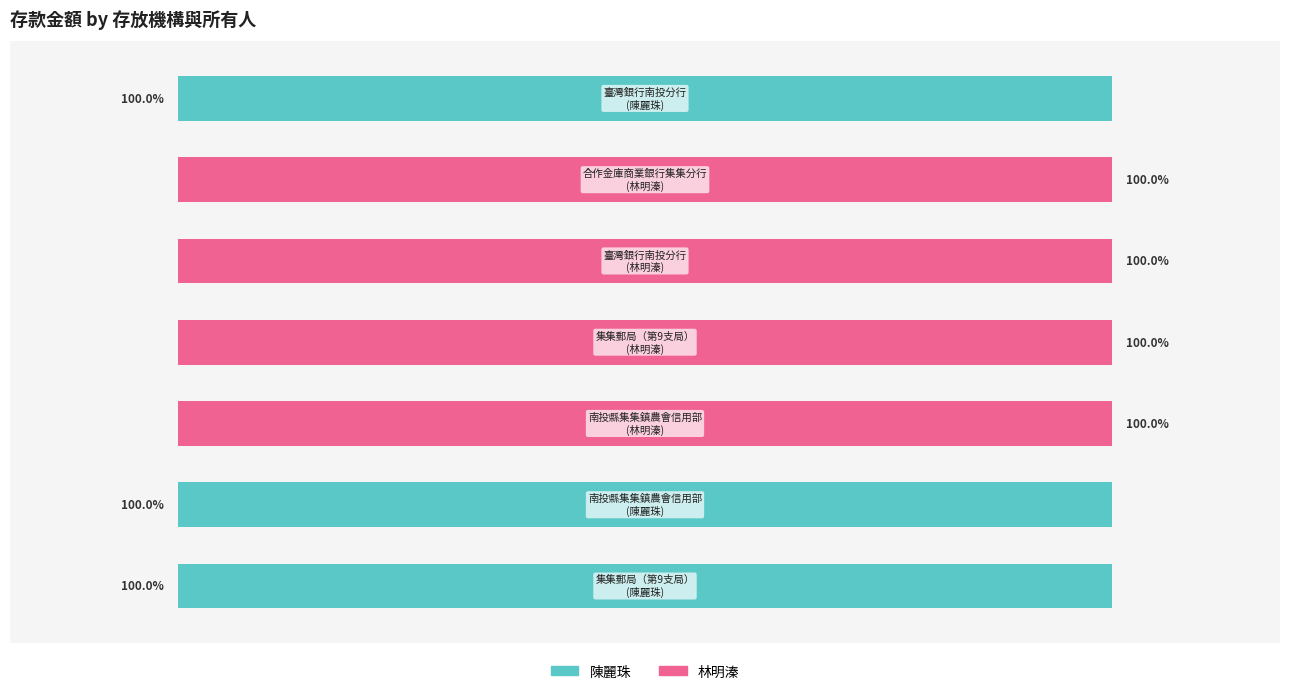

What are all the series names shown in the legend?

陳麗珠, 林明溱